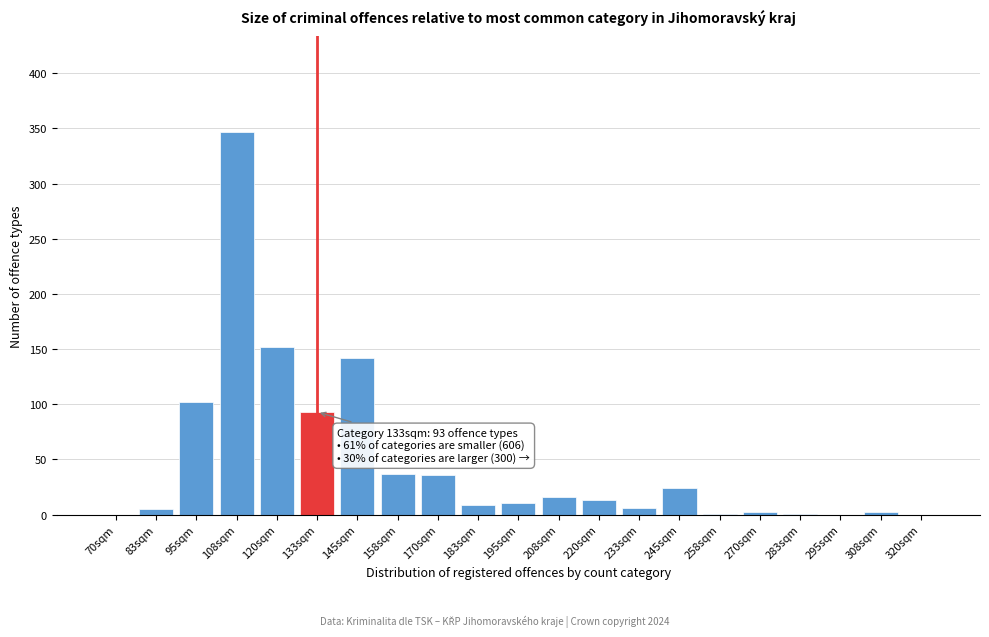

True or false: the data shows 5 at 83sqm.

True